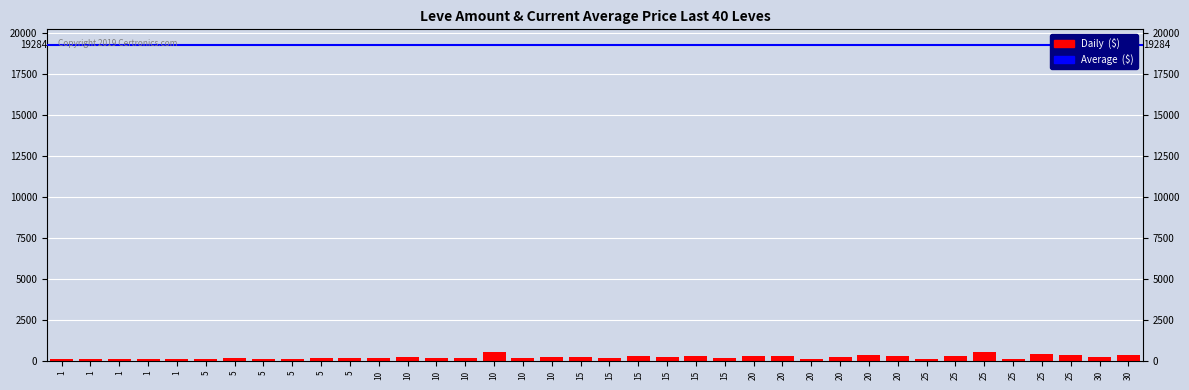

Reading left to right, list all the values displayed in this chart.

1=113	1=114	1=115	1=113	1=113	5=140	5=168	5=140	5=140	5=168	5=168	10=172	10=227	10=170	10=172	10=529	10=173	10=247	15=236	15=173	15=283	15=235	15=292	15=192	20=294	20=289	20=125	20=252	20=384	20=336	25=114	25=310	25=534	25=137	25=416	25=389	30=265	30=388